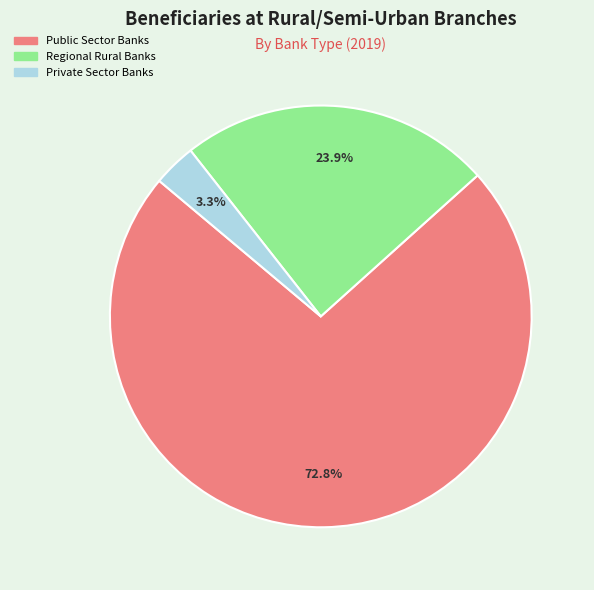

Does Public Sector Banks represent more than half of the total?

Yes